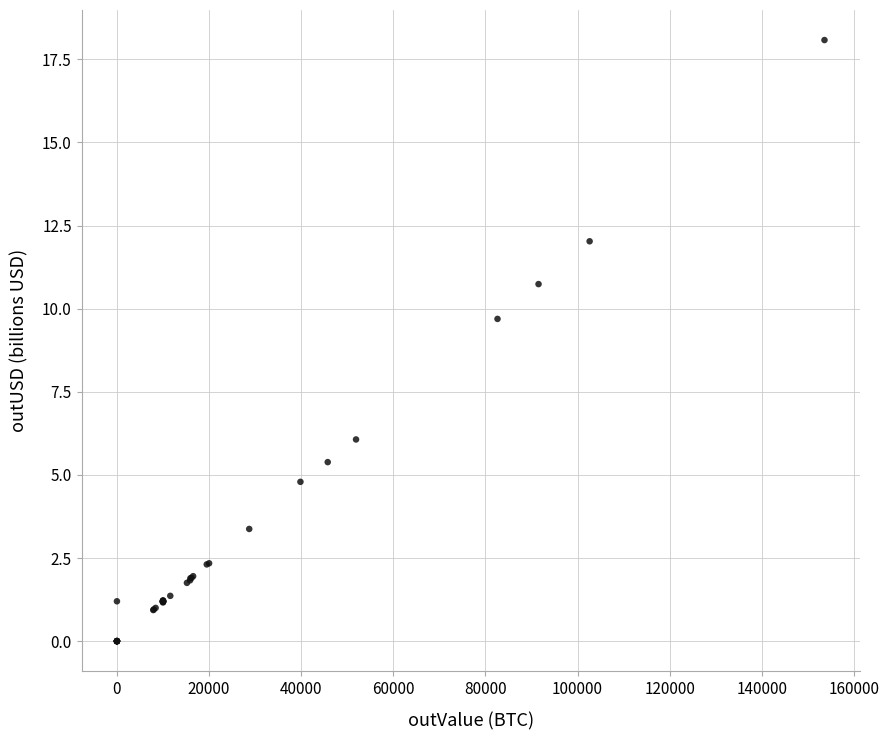

What Y value in the scatter plot is closest to 9?

9.7